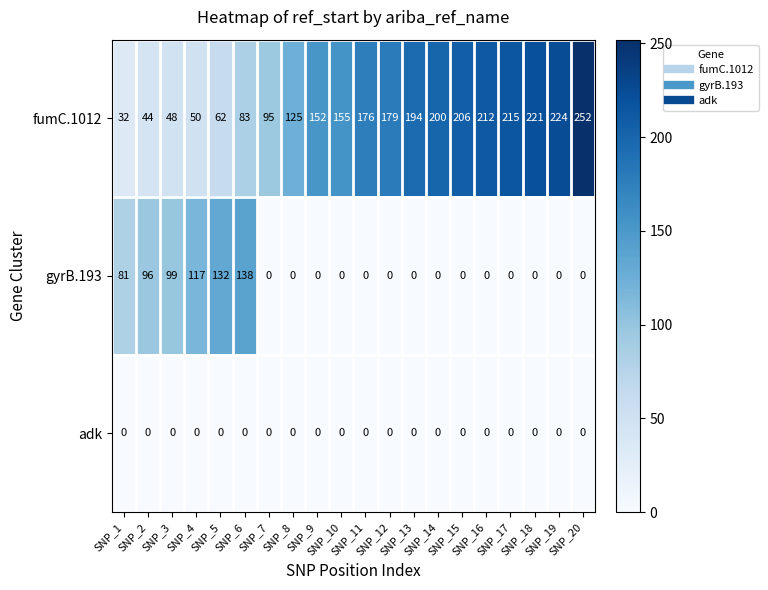

What is the difference between the highest and lowest values at SNP_20?

252